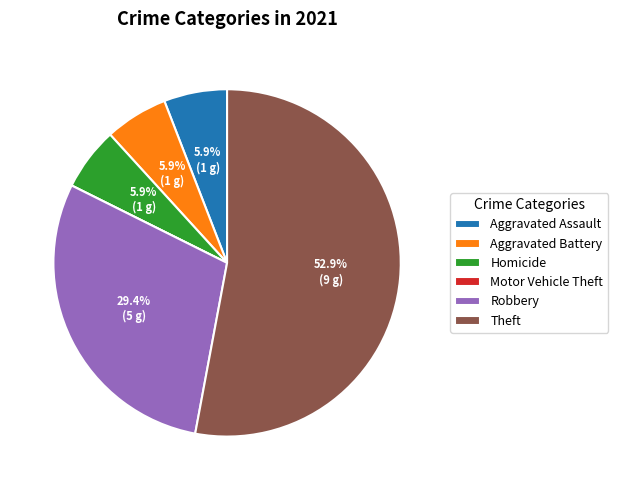

Which category has the biggest portion of the pie?

Theft